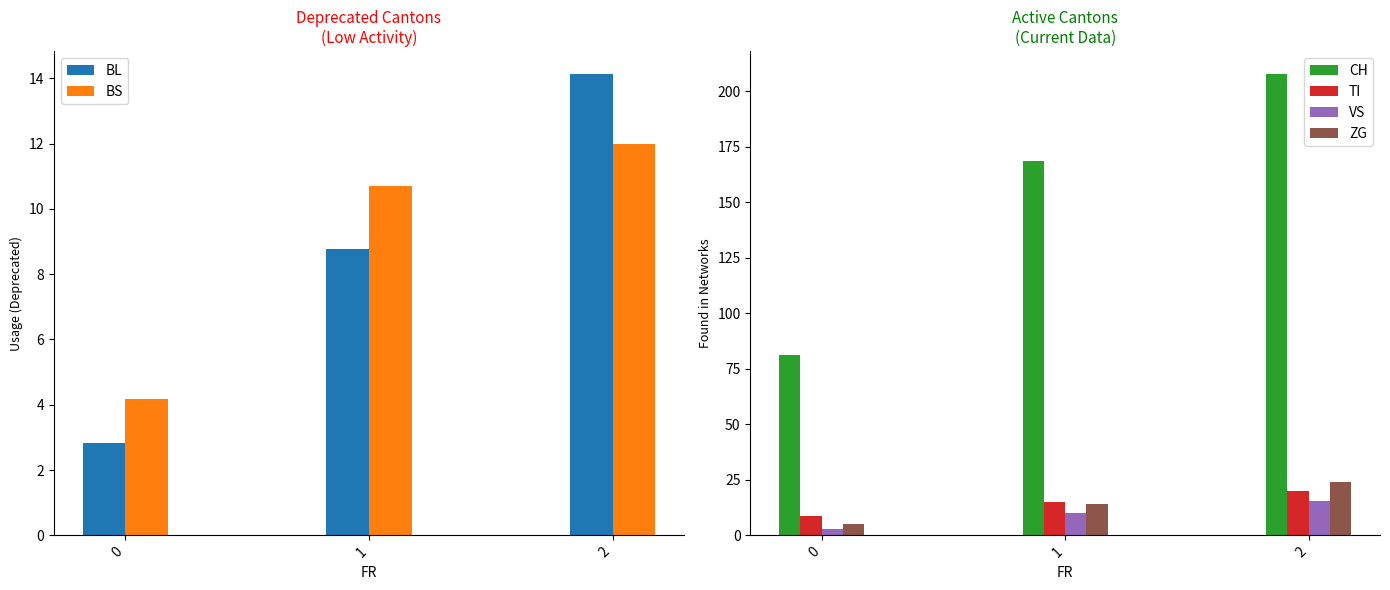

What is the difference between the maximum and second lowest values in the CH series?

39.2